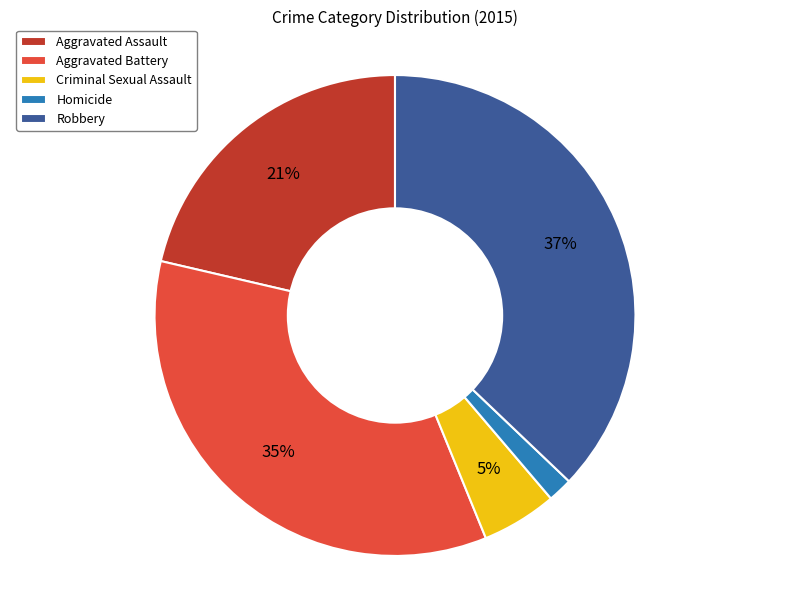

Between Aggravated Assault and Homicide, which is larger?

Aggravated Assault